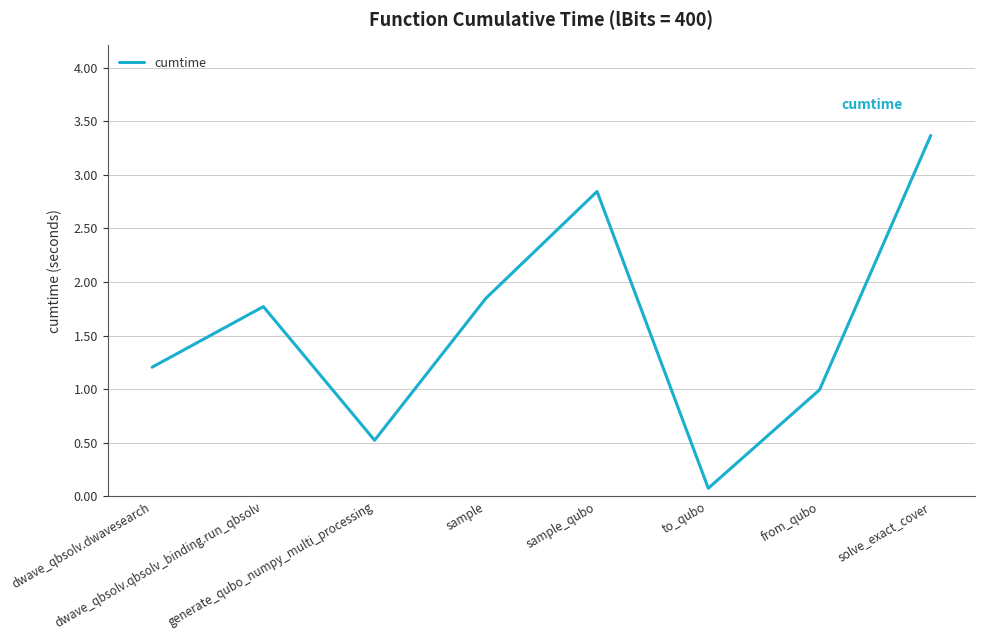

What is the ratio of the value at sample_qubo to the value at sample?

1.5